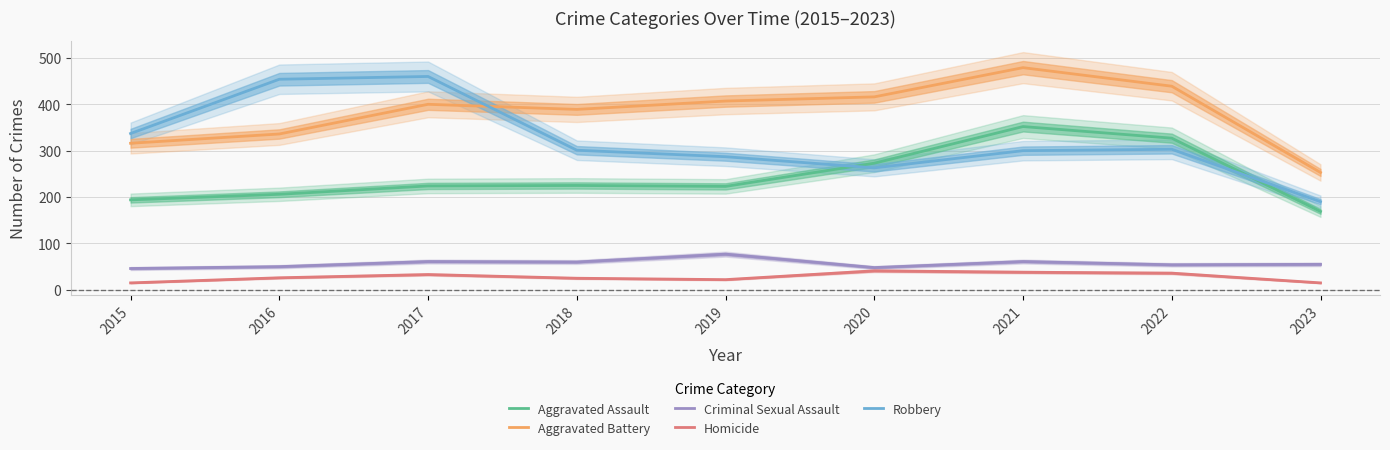

Is it true that Criminal Sexual Assault equals 96 at 2022?

False